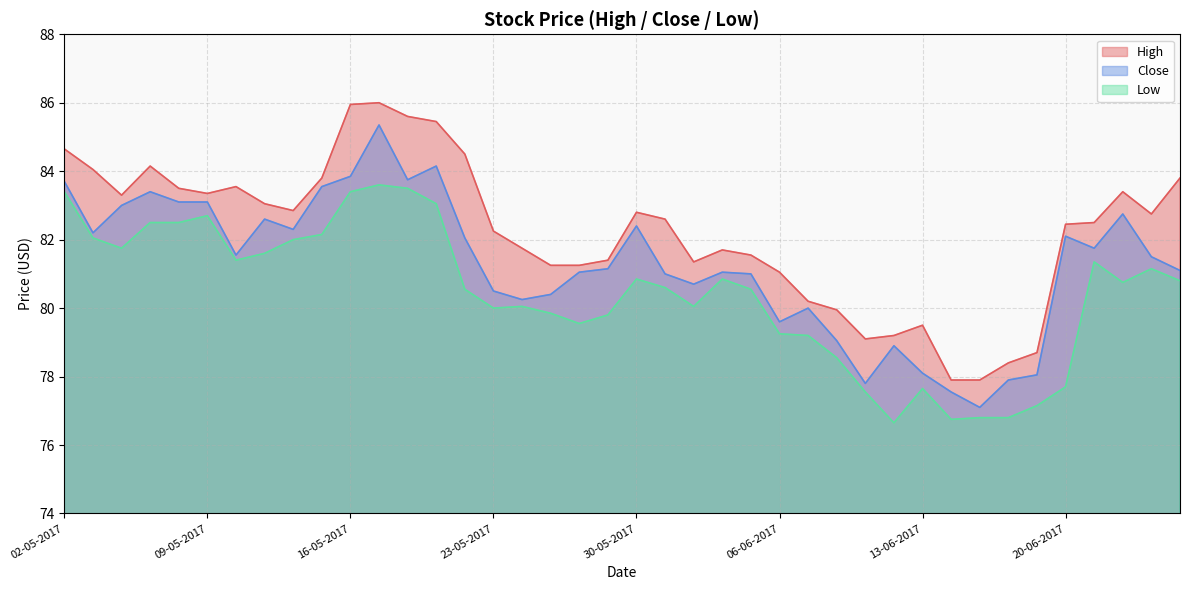

Is the value of Close at 08-05-2017 greater than the value of Low at 16-06-2017?

Yes